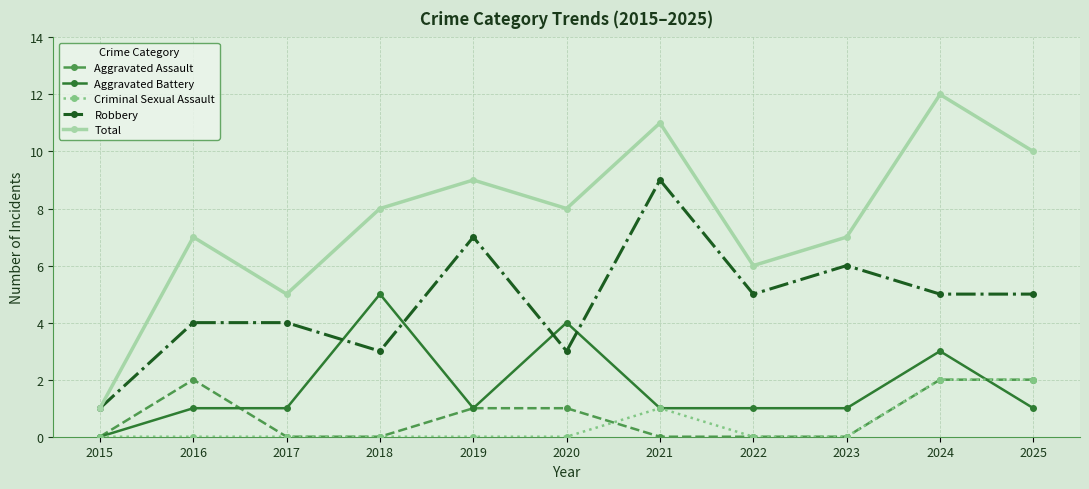

Is it true that Criminal Sexual Assault equals 2 at 2024?

True